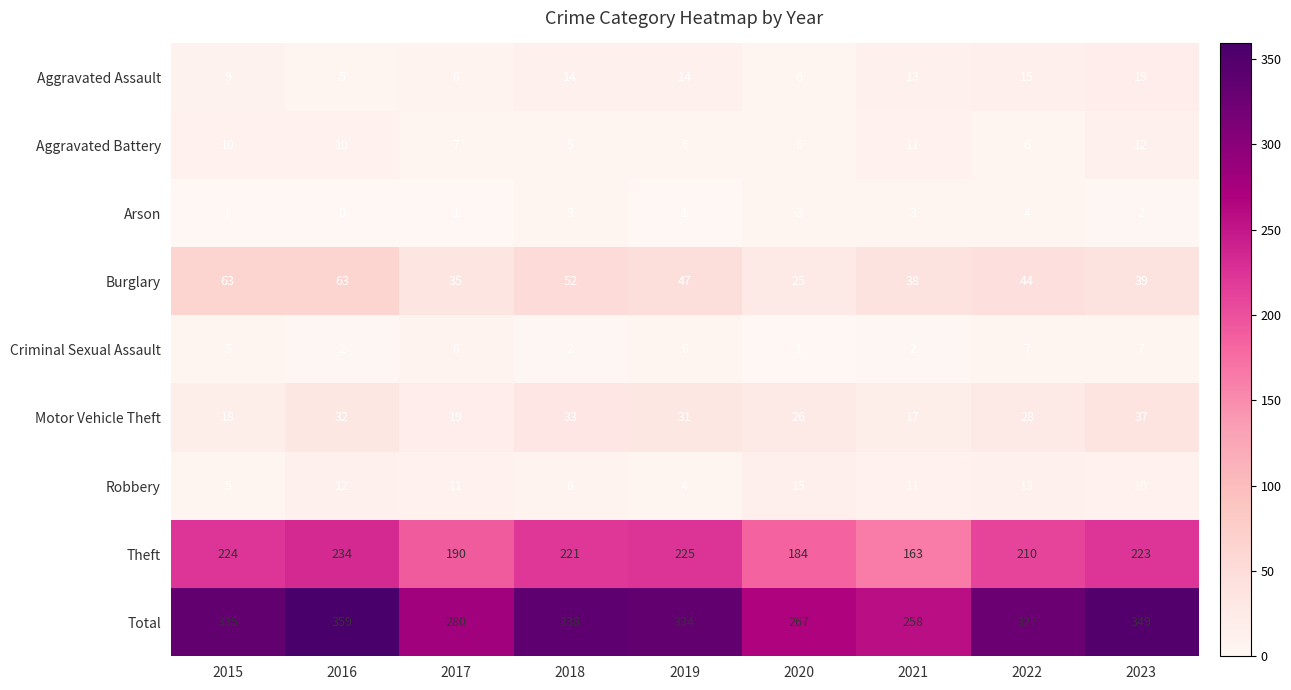

How many categories are shown in the chart?

9